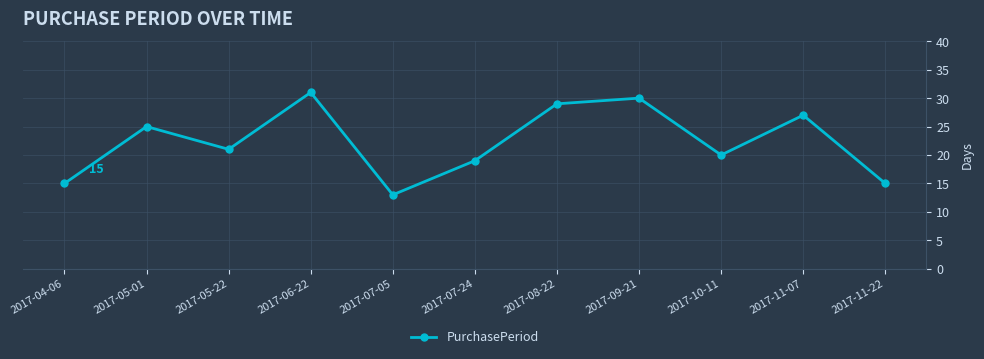

What is the label of the 5th point from the left?

2017-07-05